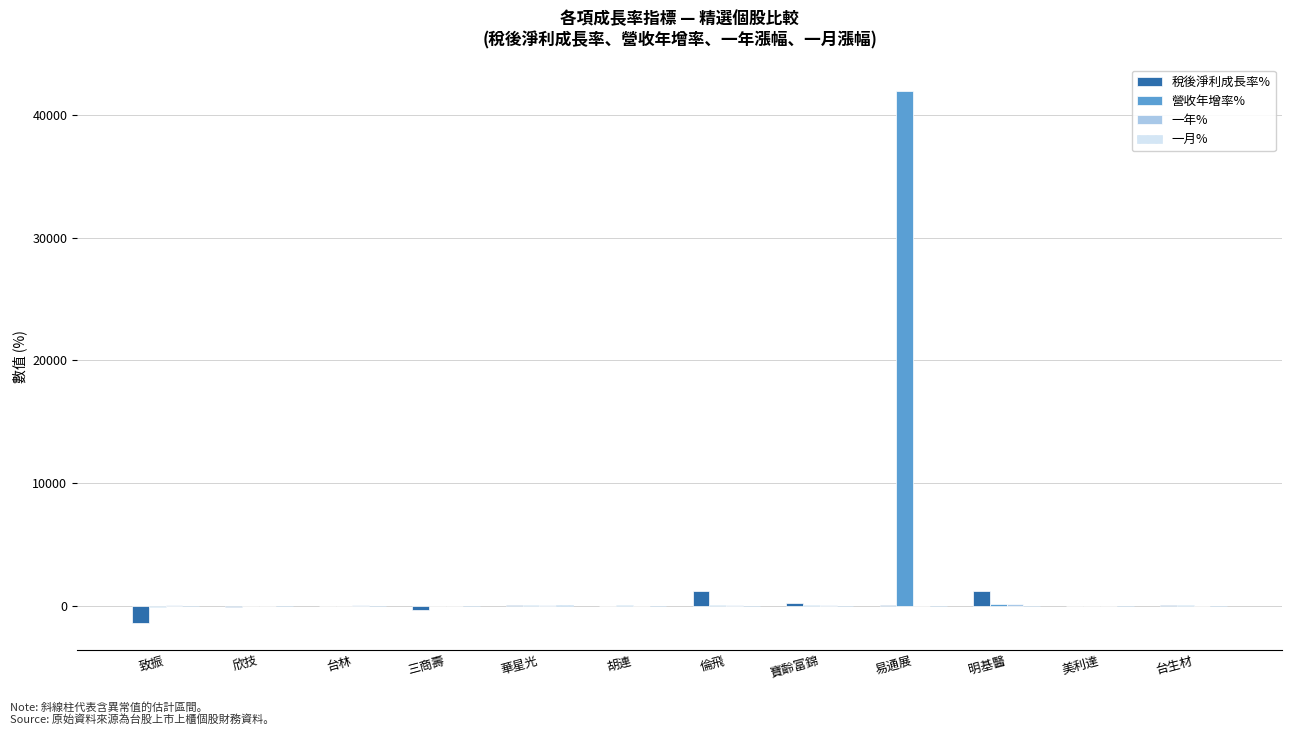

Which category has the highest value across all series?

易通展